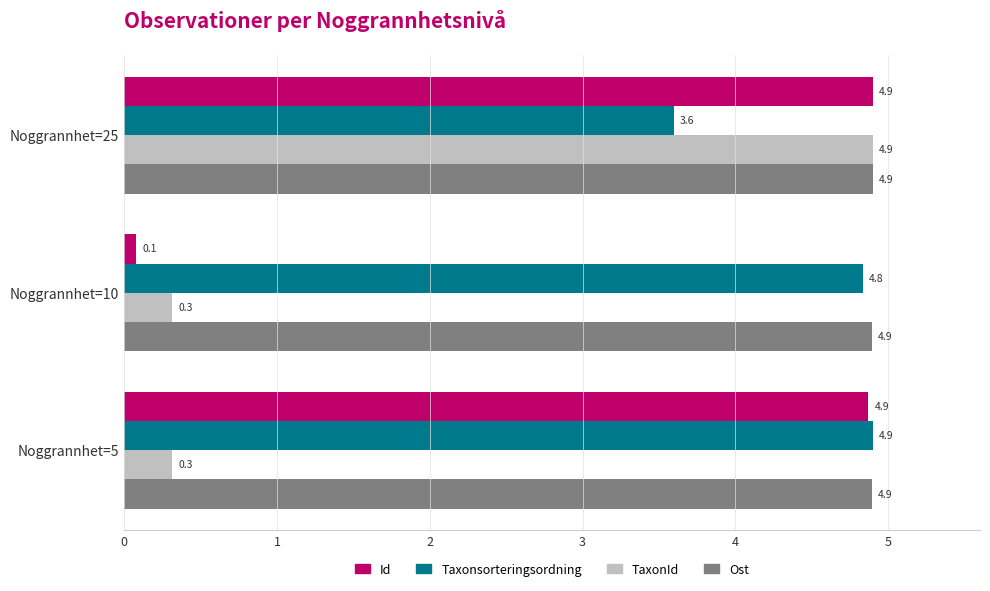

Which series changed the most between Noggrannhet=10 and Noggrannhet=25?

Id